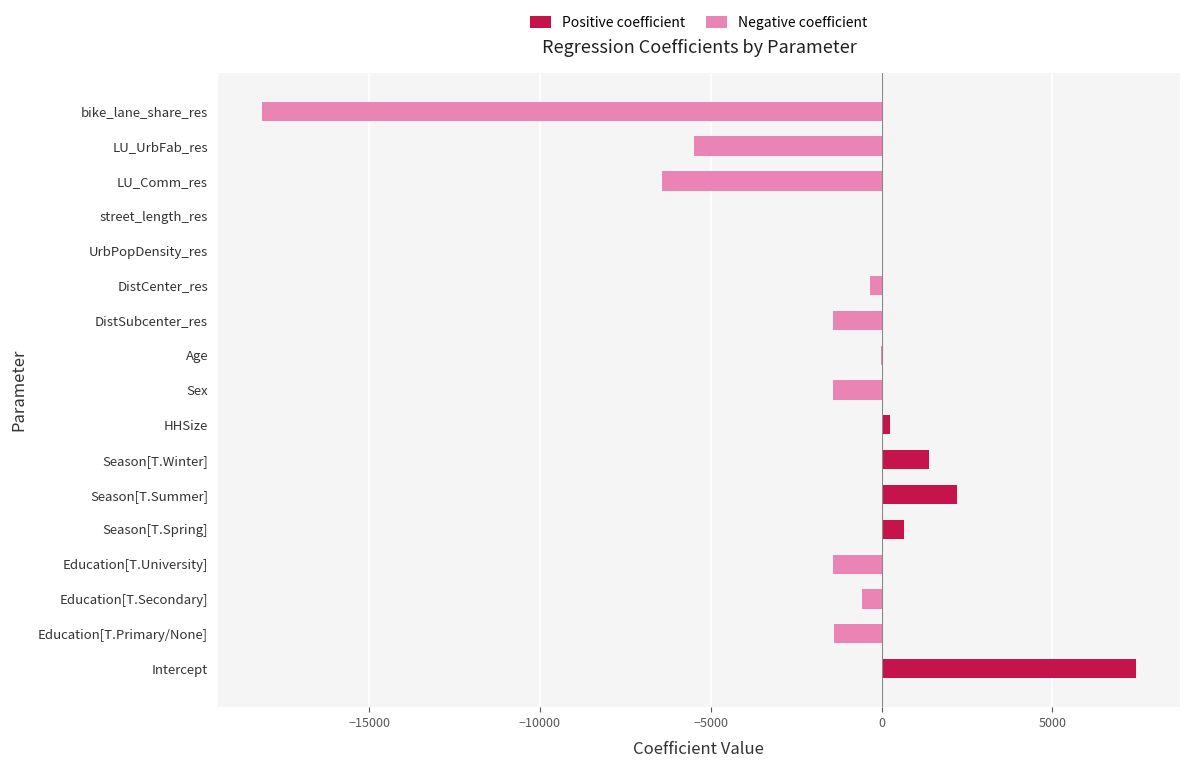

The Positive coefficient series shows 3646.0 at LU_UrbFab_res. True or false?

False